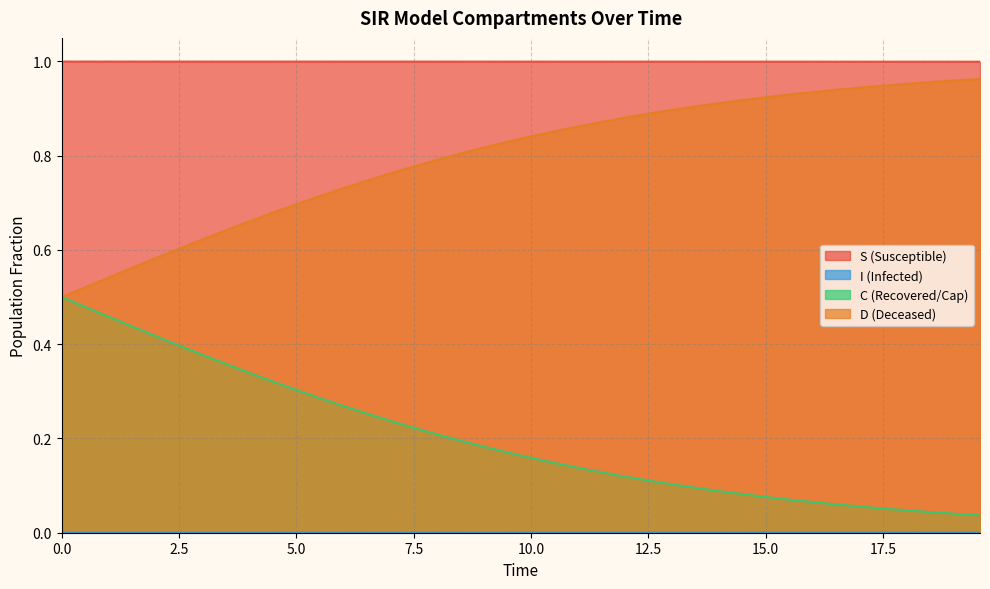

What is the value of the D point at the 4th from the left?

0.6